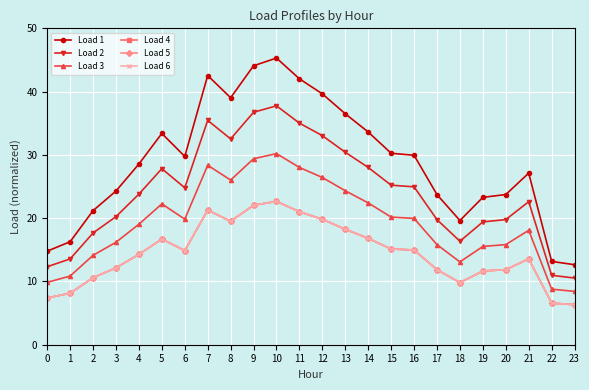

Does the chart have visible grid lines?

Yes